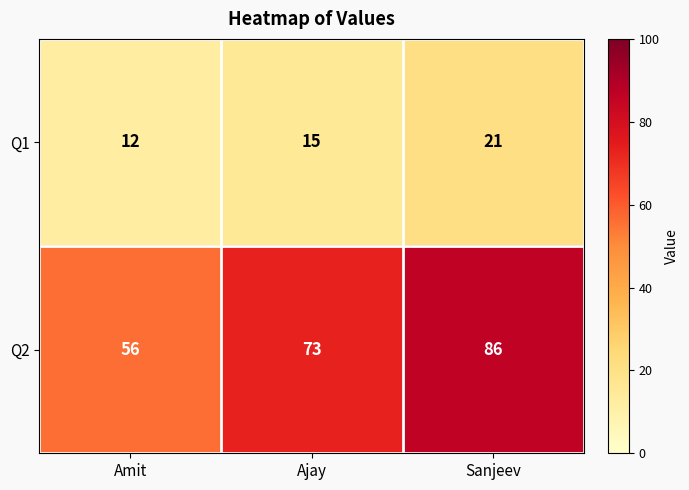

The value of Q2 at Amit is 56. True or false?

True